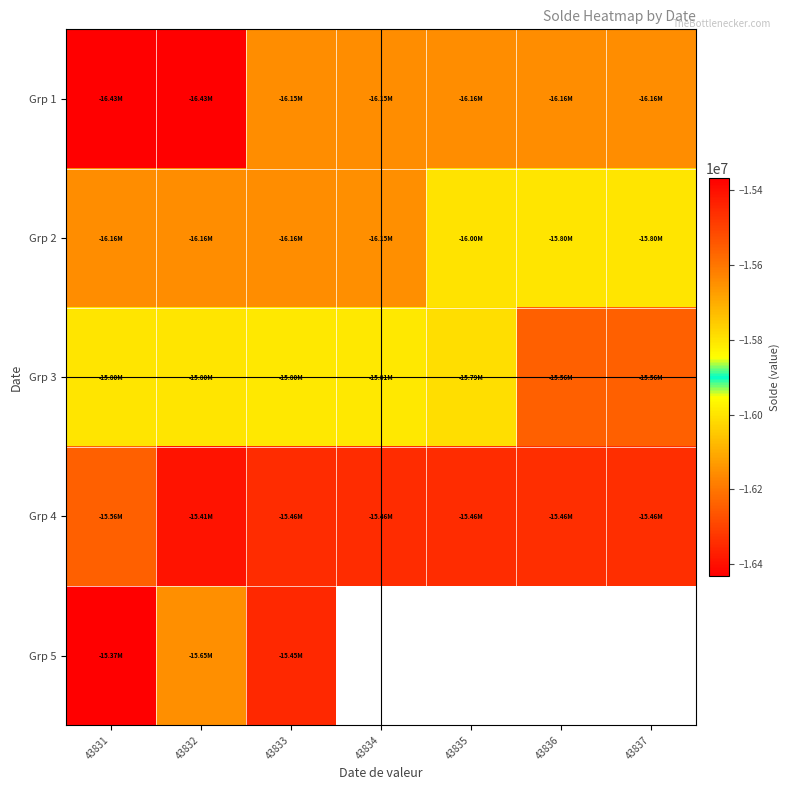

Count the number of data series in this chart.

5